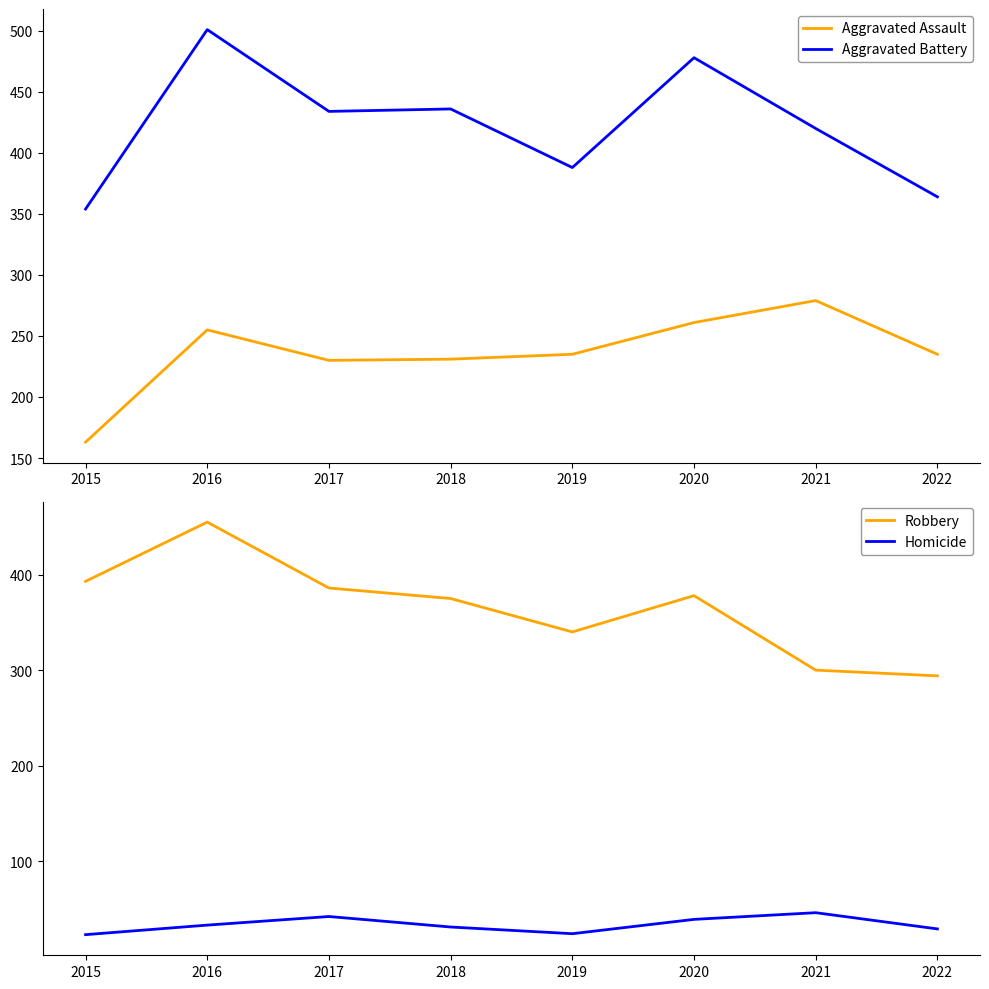

Does the chart display data point markers on the line(s)?

No